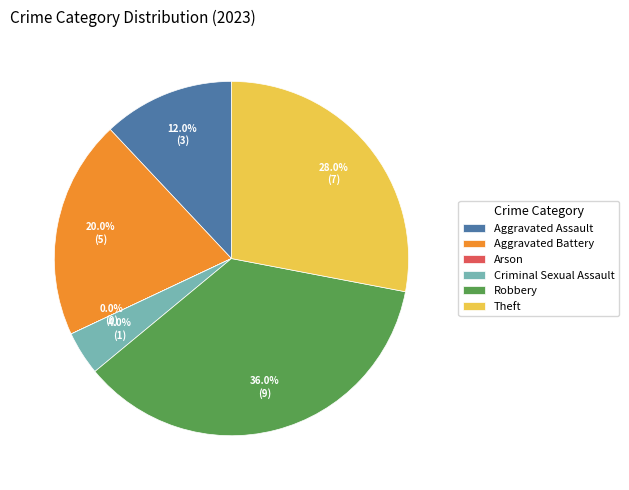

Do Aggravated Assault and Aggravated Battery together represent more than half of the pie?

No